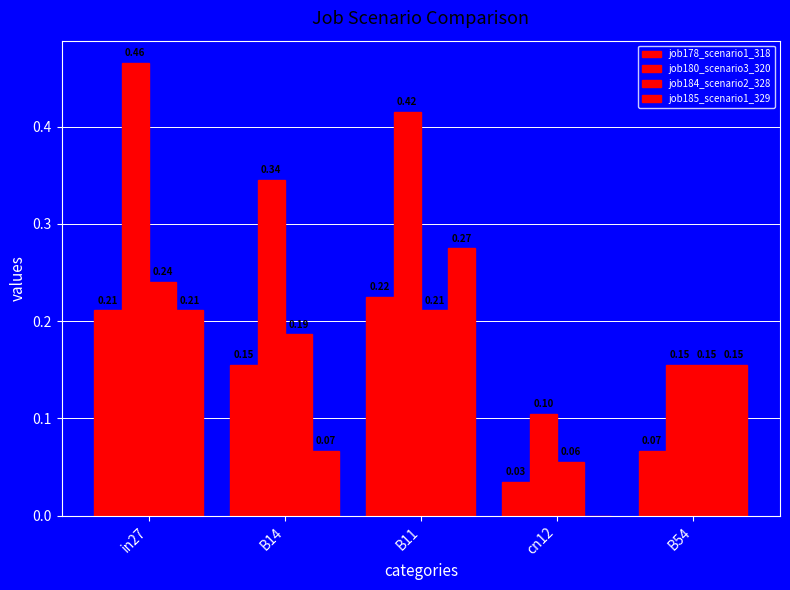

True or false: job178_scenario1_318 has a value of 0.1 at B54.

True